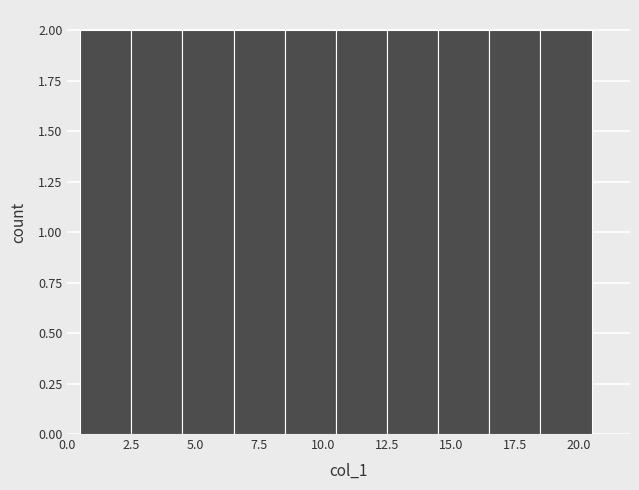

Reading left to right, list every bar in this chart as the range it spans on the x-axis followed by its height. The values are not printed on the chart, so give them approximately, as read against the axis.

0.5 to 2.5: 2
2.5 to 4.5: 2
4.5 to 6.5: 2
6.5 to 8.5: 2
8.5 to 10.5: 2
10.5 to 12.5: 2
12.5 to 14.5: 2
14.5 to 16.5: 2
16.5 to 18.5: 2
18.5 to 20.5: 2